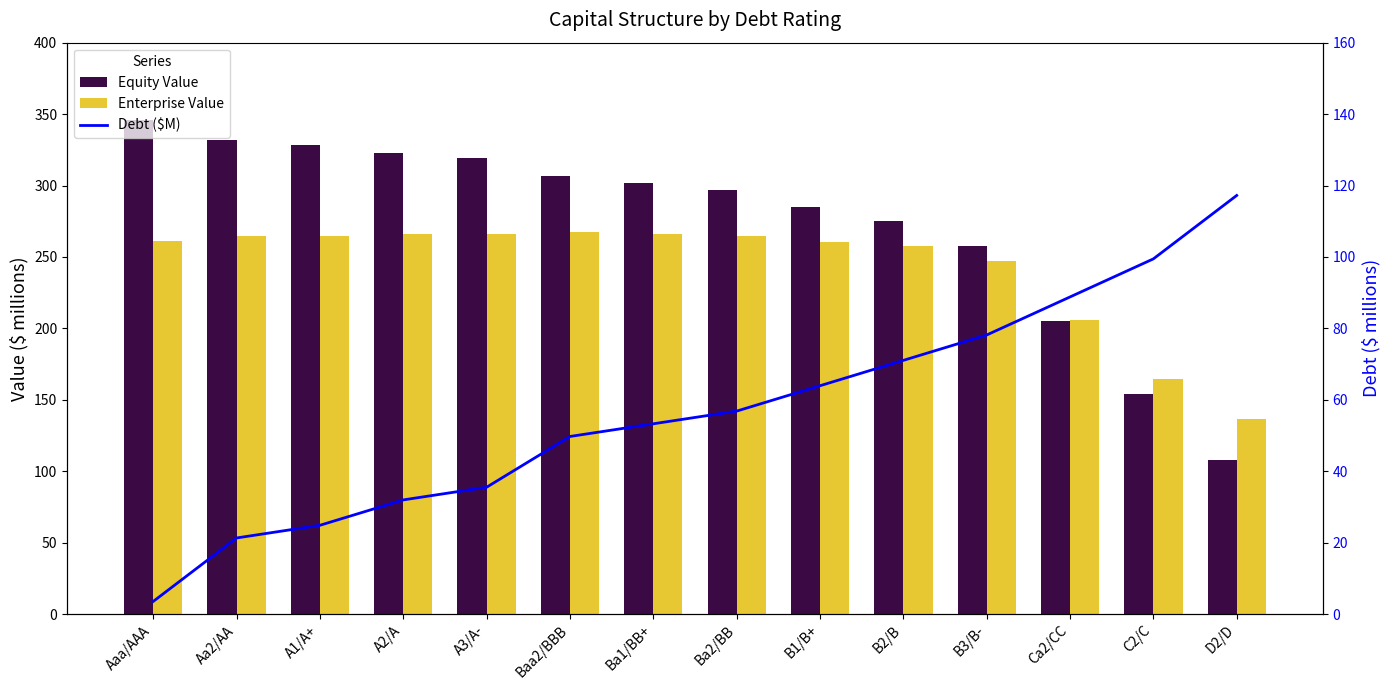

Where does the Debt ($M) series first go above 56?

Ba2/BB